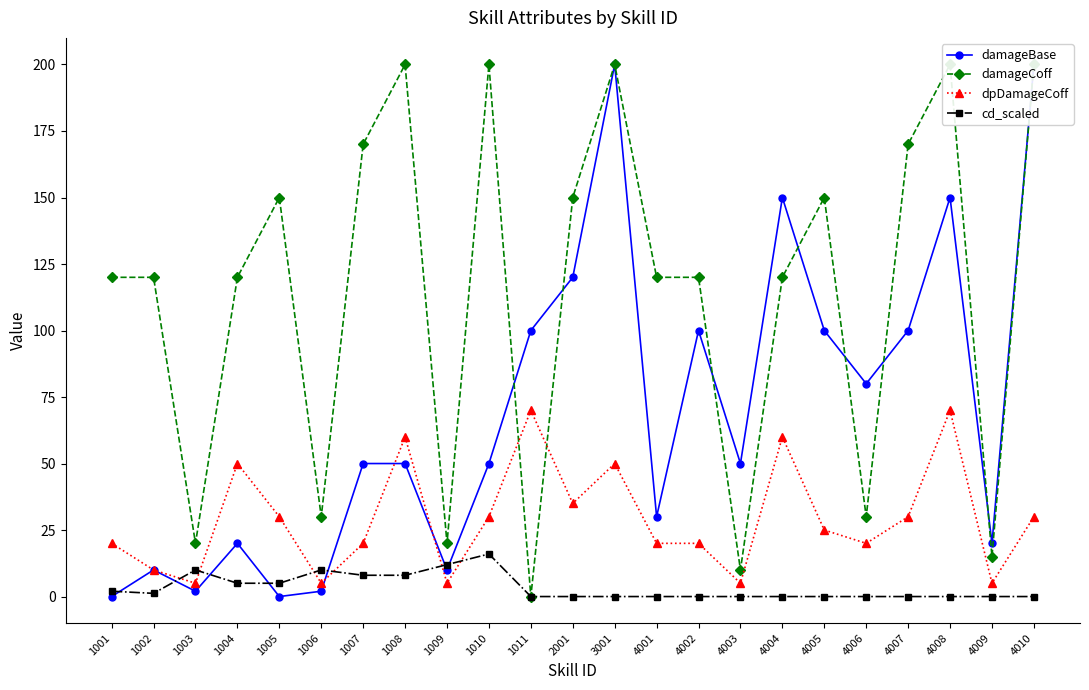

List the series in order of their peak value, lowest first.

cd_scaled, dpDamageCoff, damageBase, damageCoff